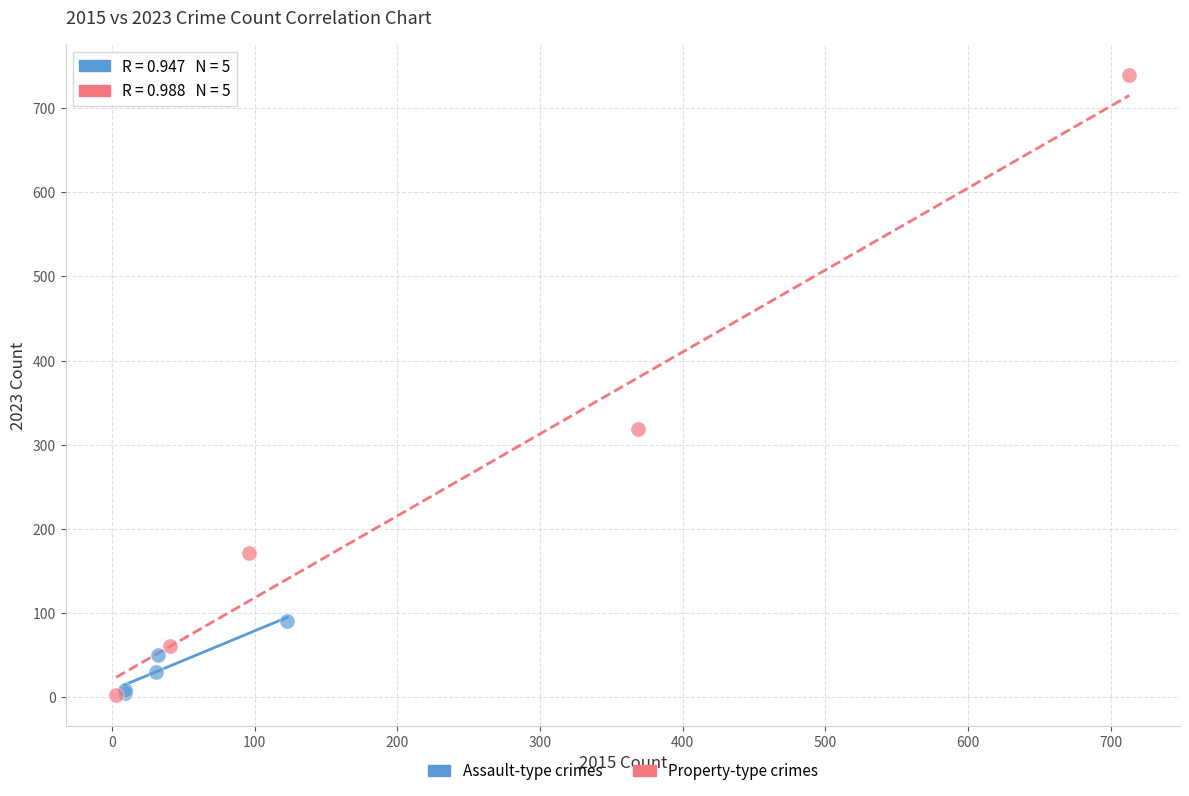

Which series has the largest Y range (max minus min)?

Property-type crimes